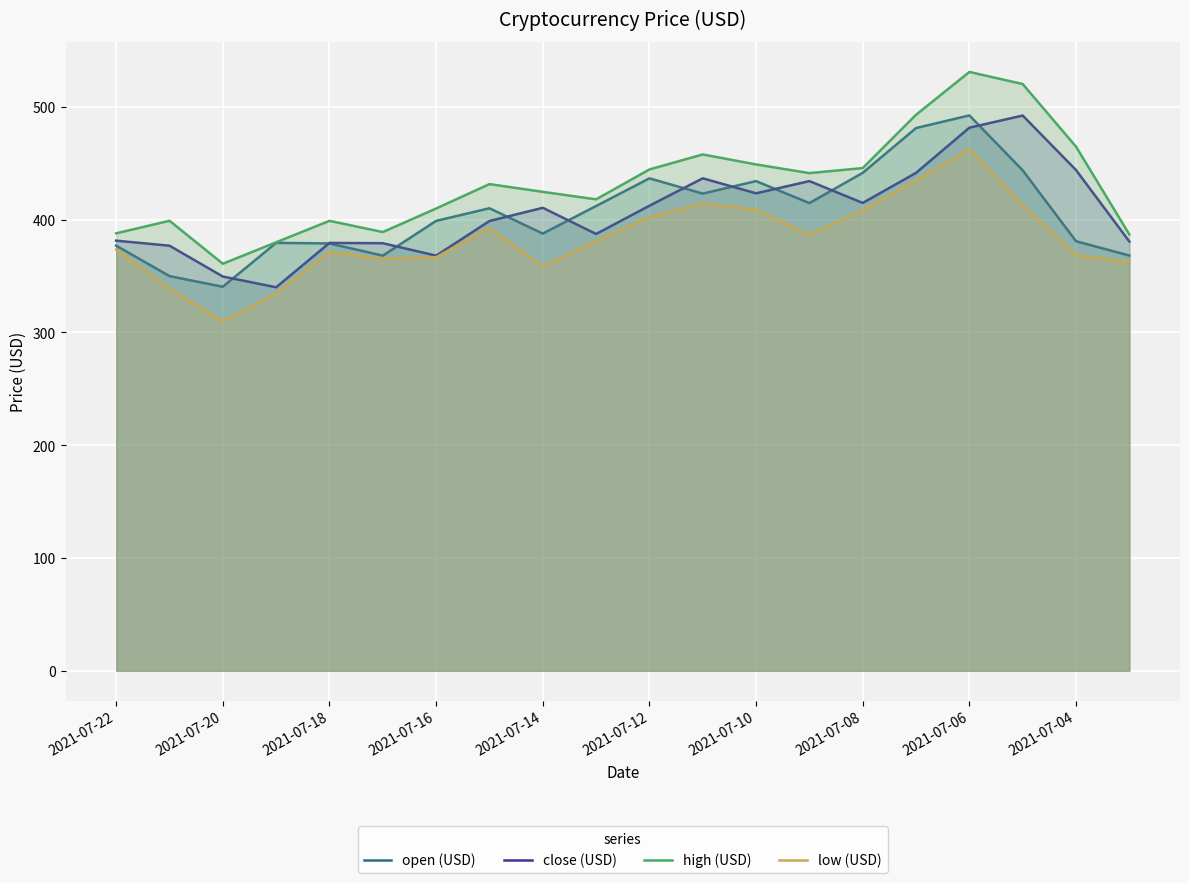

In high (USD), how many points are higher than both neighbors (excluding endpoints)?

5